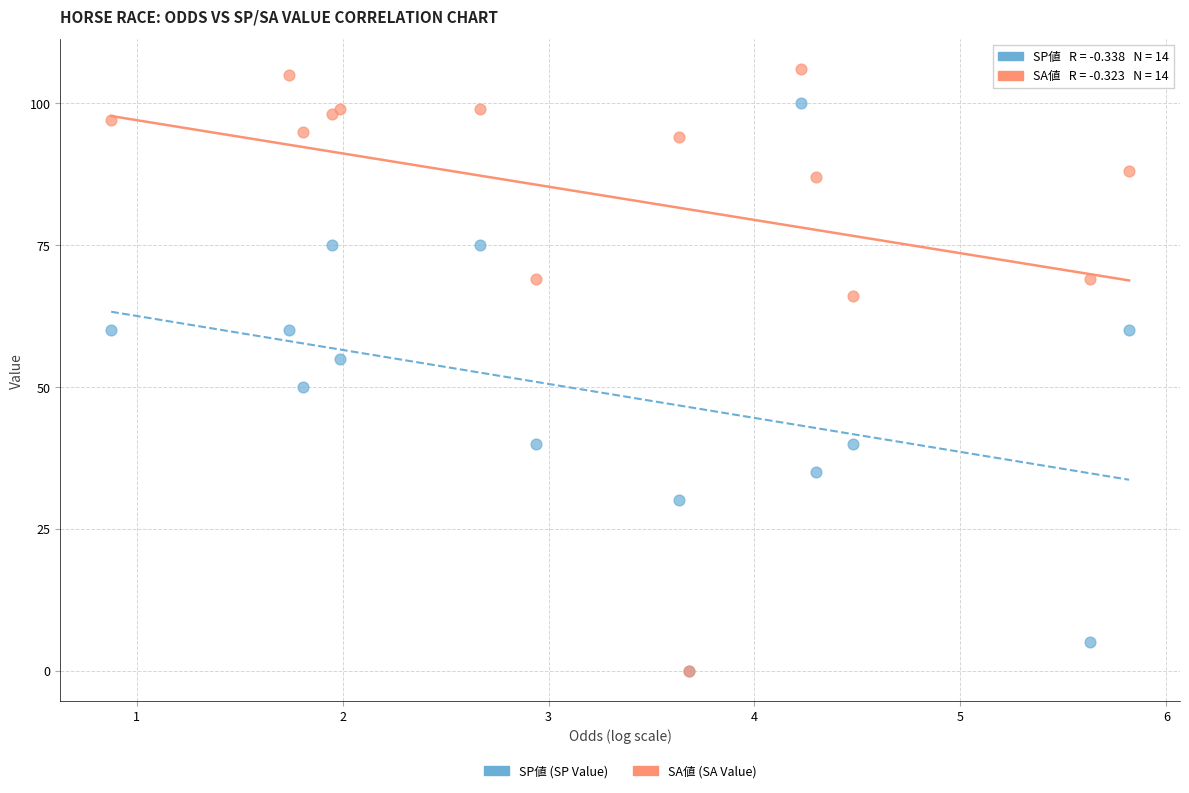

Which series contains the highest Y value?

SA値 (SA Value)